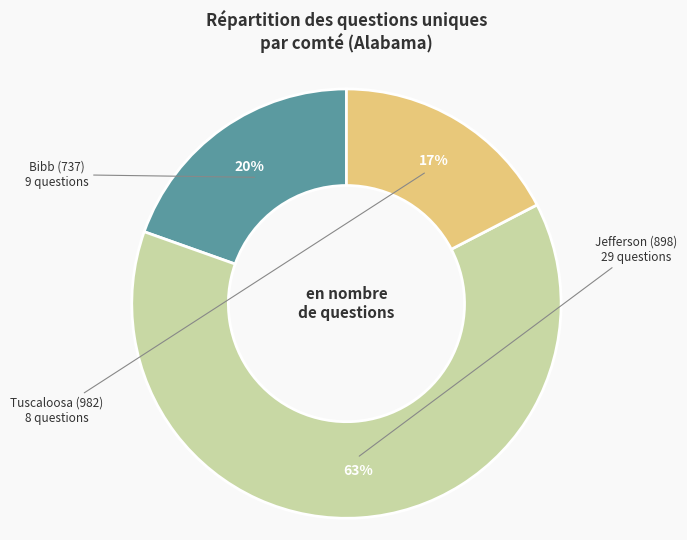

Rank the categories by value from lowest to highest.

Tuscaloosa (982), Bibb (737), Jefferson (898)